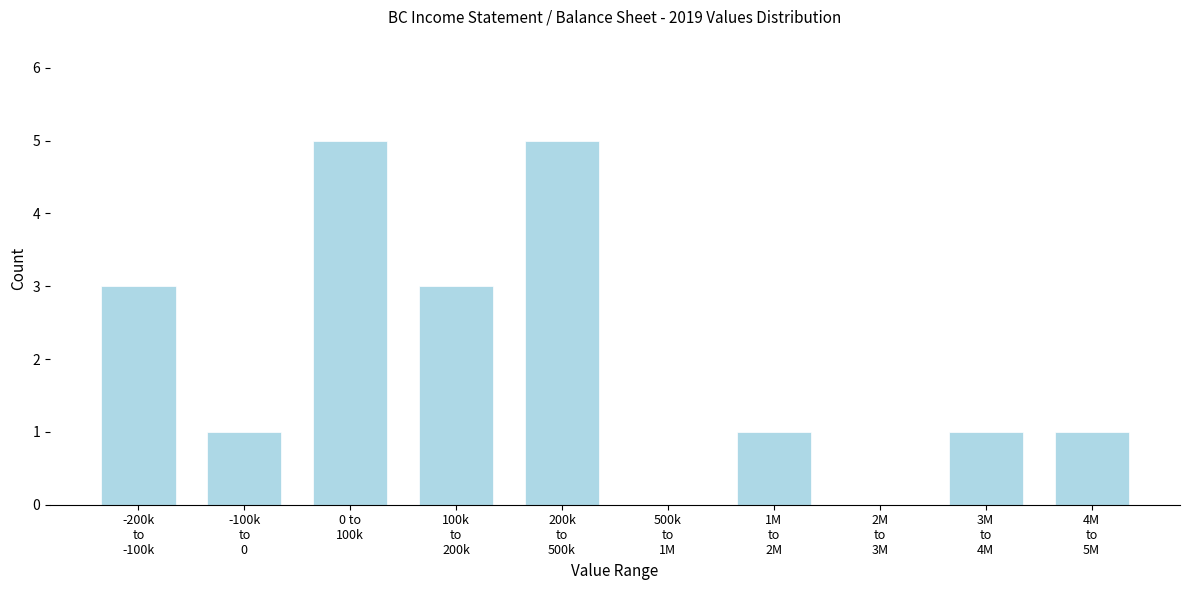

What is the maximum value shown in the chart?

5